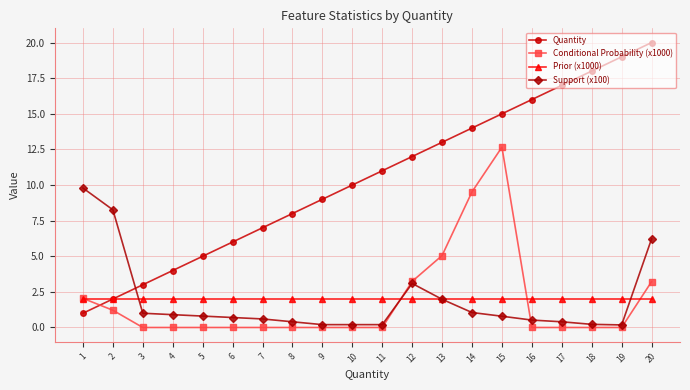

True or false: Quantity has more than 0 interior local peaks.

False